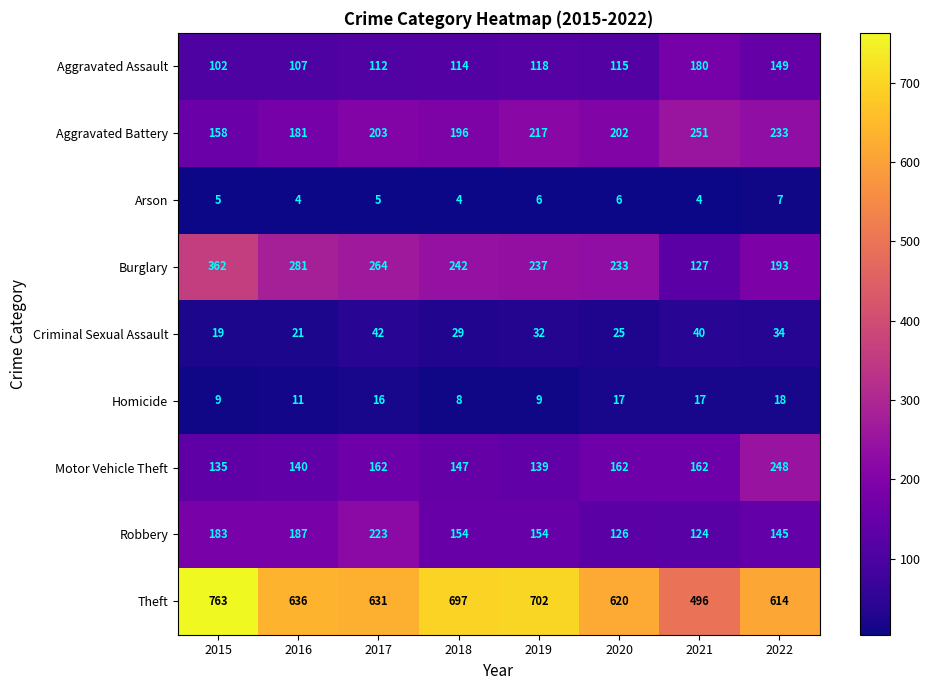

Which series has the largest range (max minus min)?

Theft